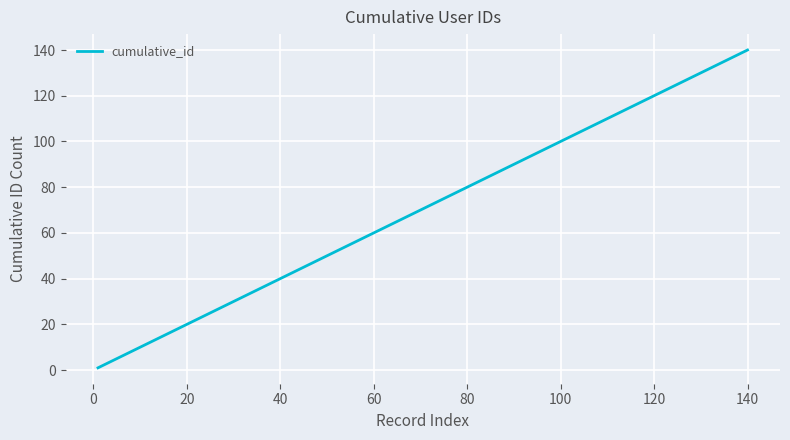

What is the difference between the maximum and minimum values?

139